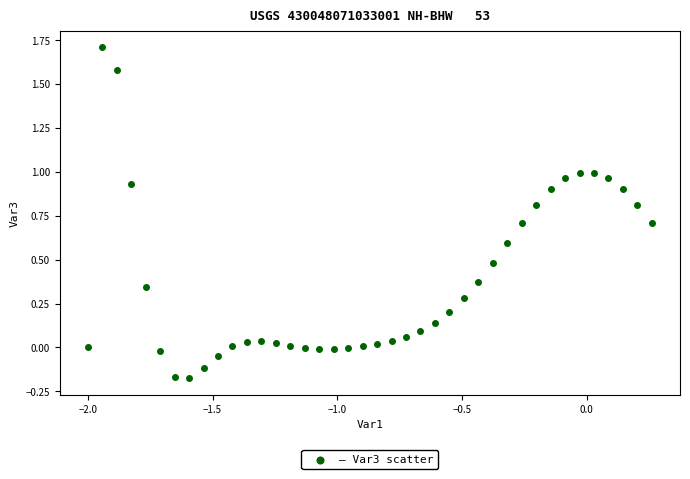

What is the range of Y values (max minus min)?

1.9